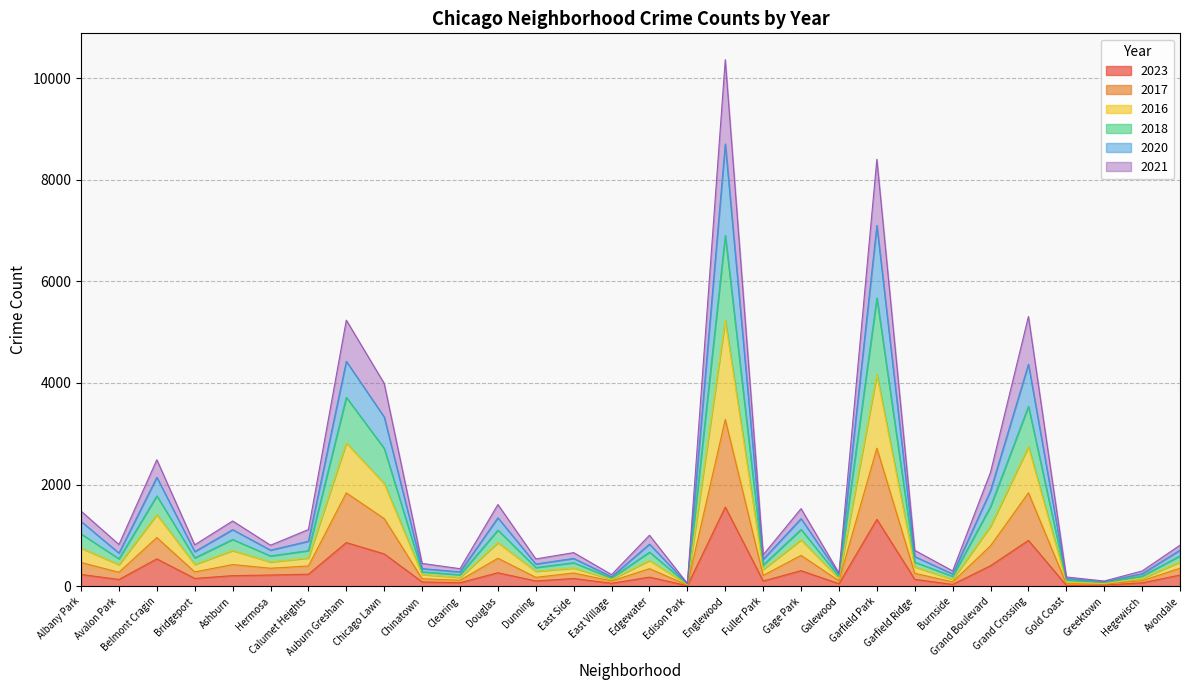

What are all the series names shown in the legend?

2023, 2017, 2016, 2018, 2020, 2021